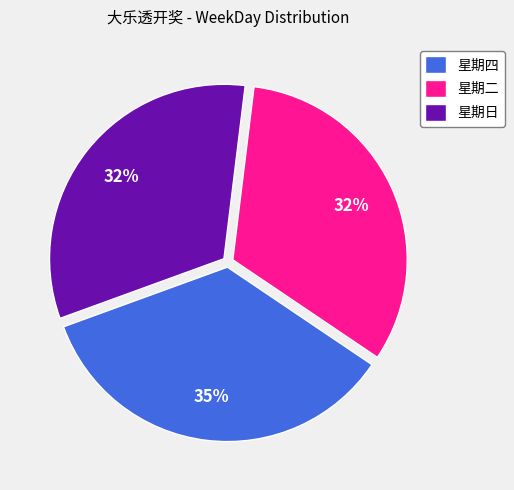

Which slice is the largest?

星期四